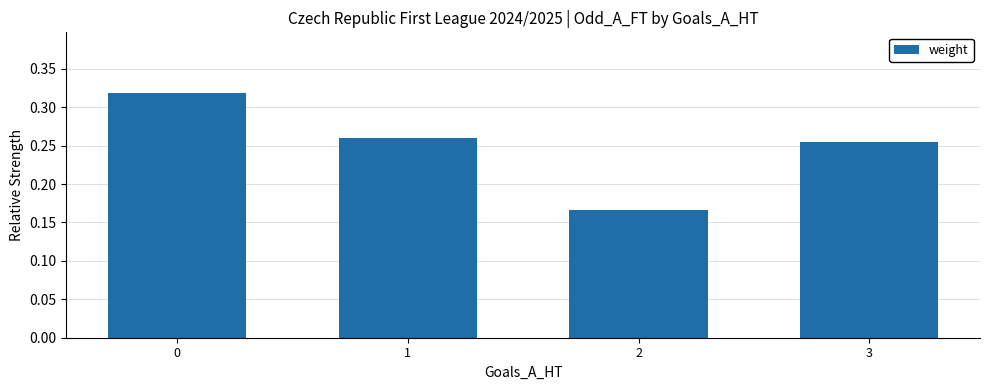

What is the sum of the values at 2 and 0?

0.5